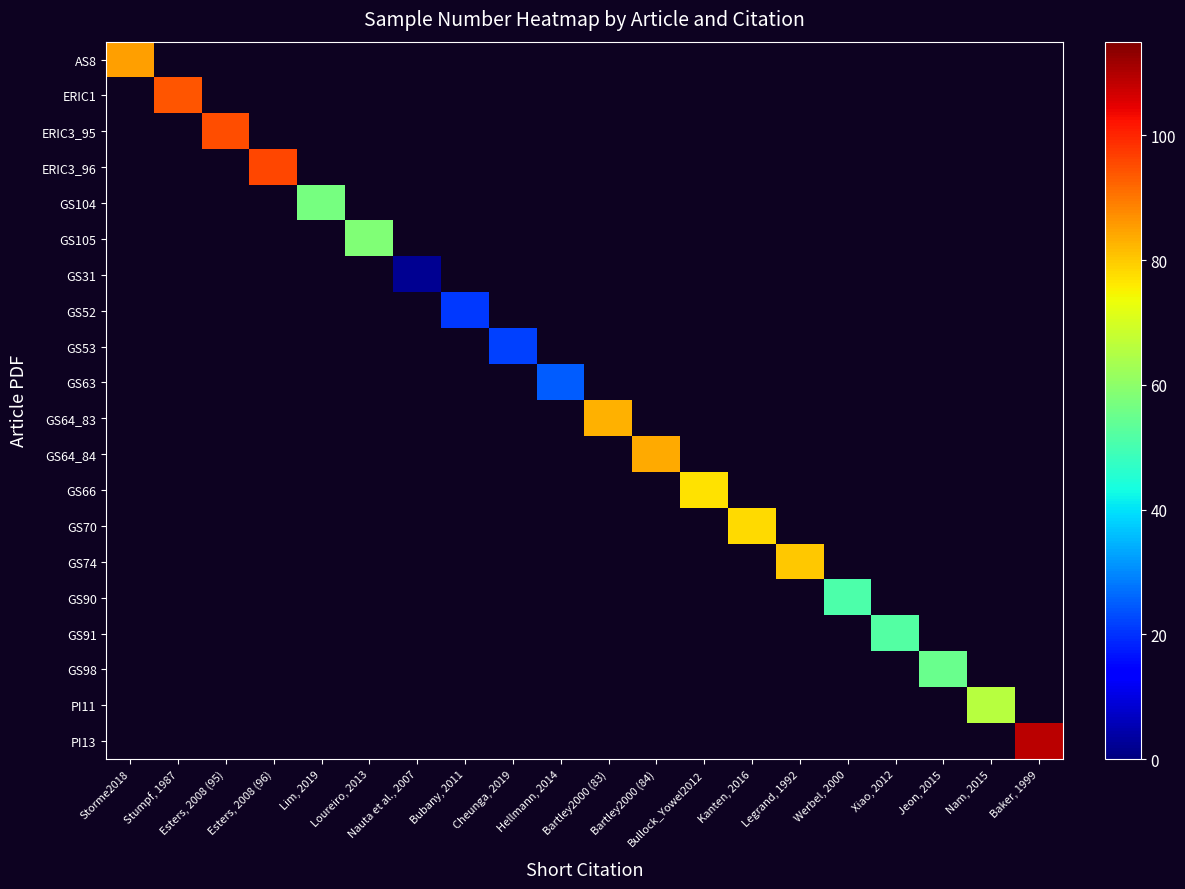

Which has a higher value, Hellmann, 2014 or Stumpf, 1987?

Stumpf, 1987